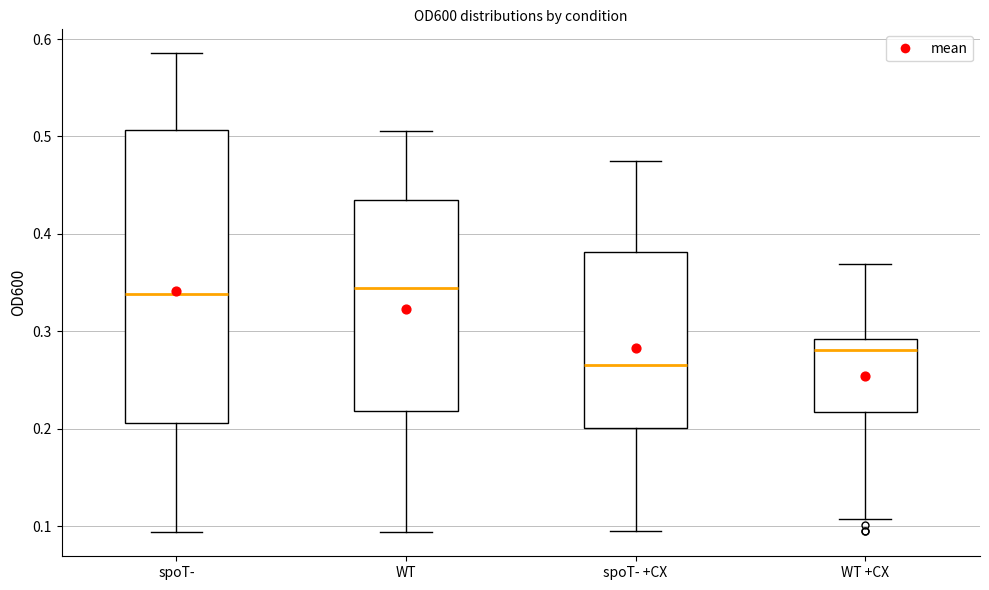

Where does the median line of the box for spoT- sit on the y-axis? The values are not printed on the chart, so give them approximately, as read against the axis.

0.34